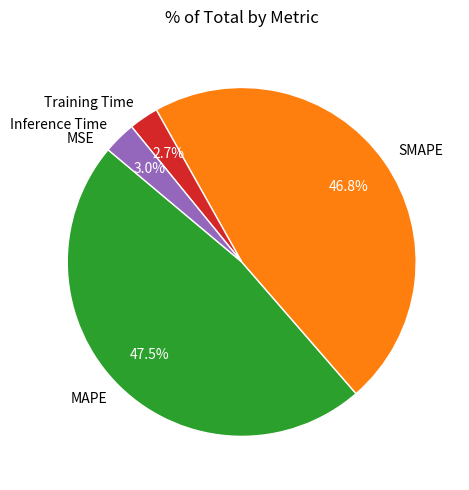

True or false: MAPE accounts for 33% of the total.

False